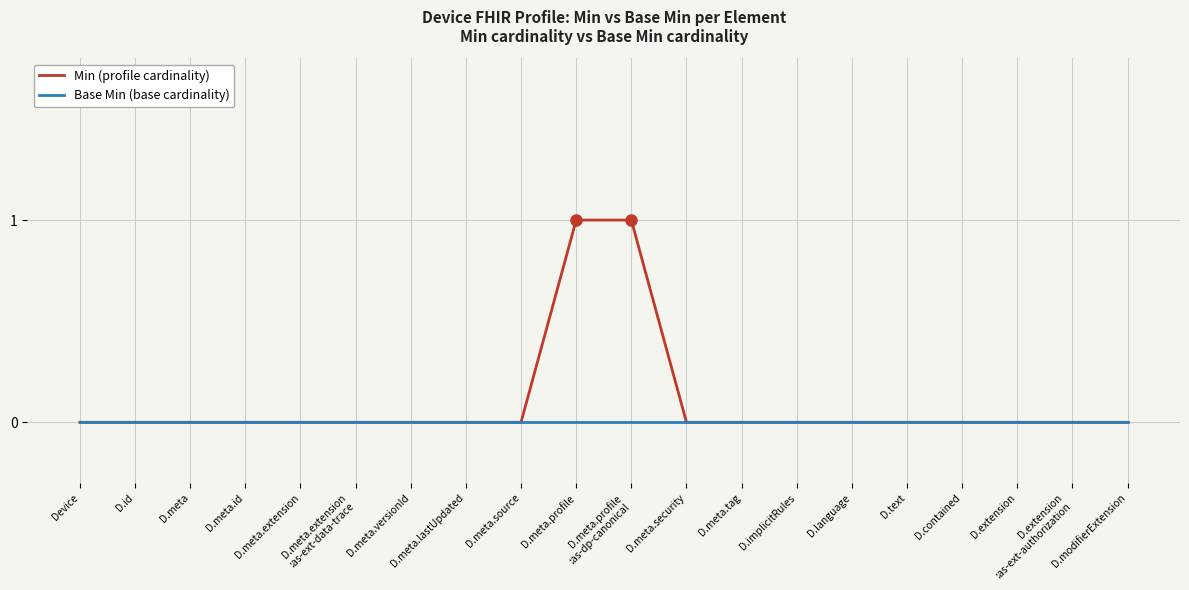

What position from the left is D.language?

15